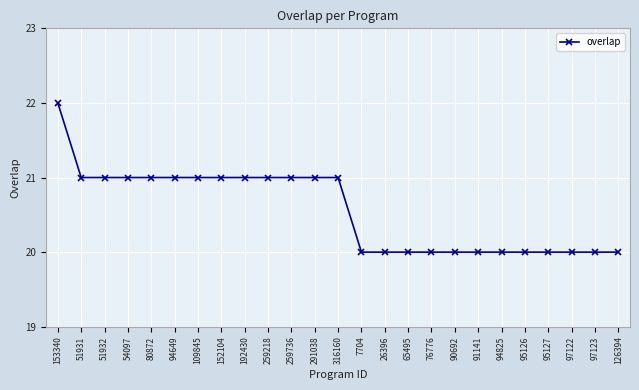

What position from the right is 153340?

25